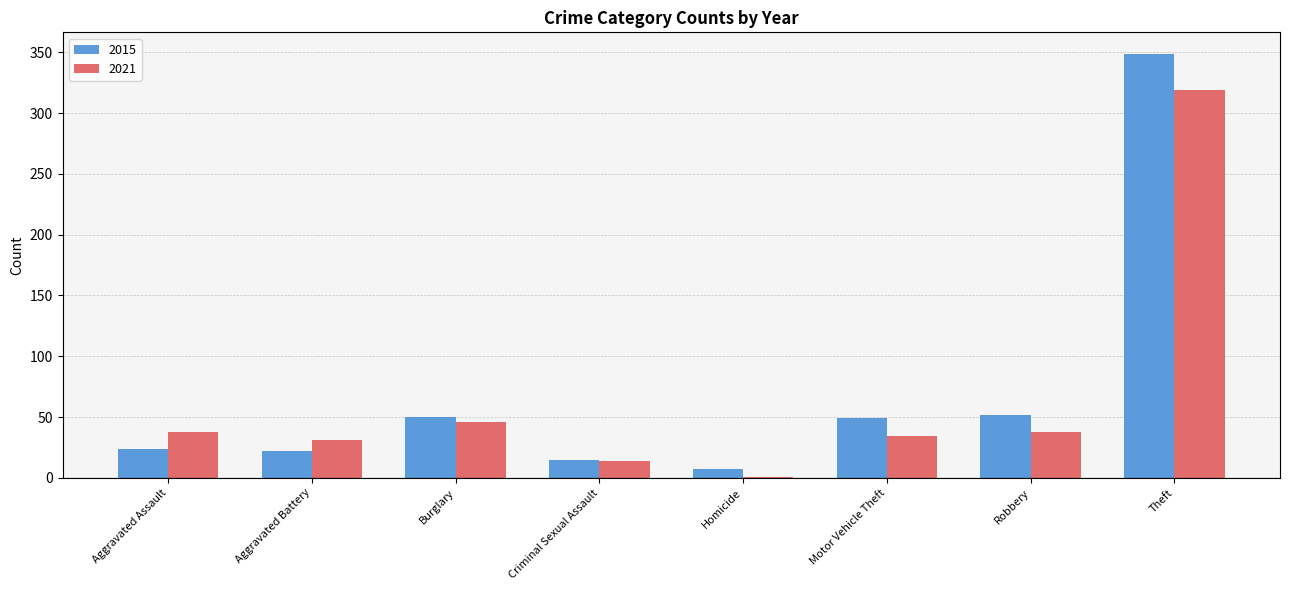

Count the number of categories in the chart.

8